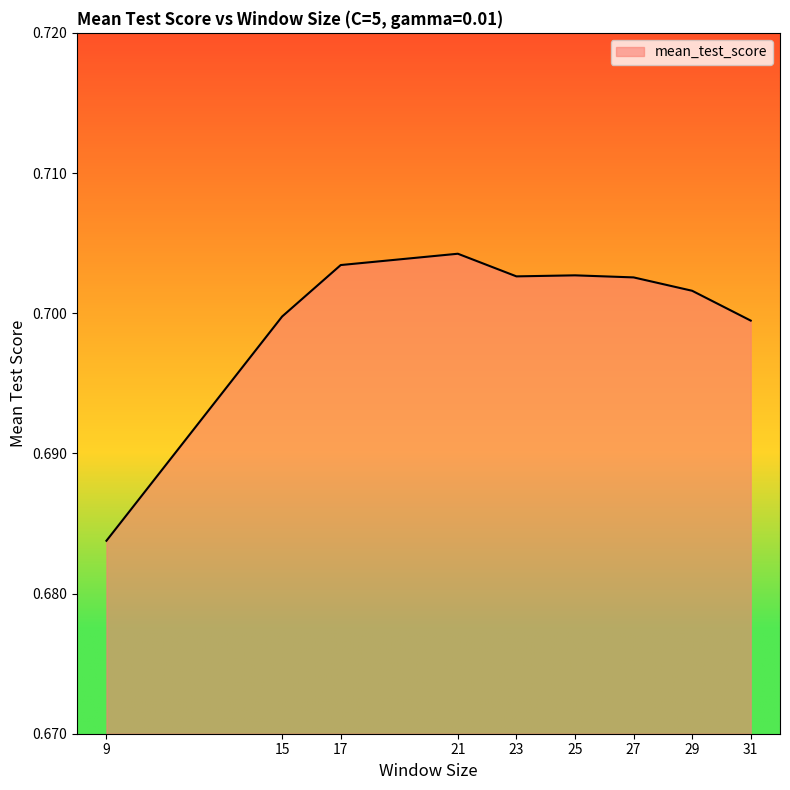

Count the number of categories in the chart.

9